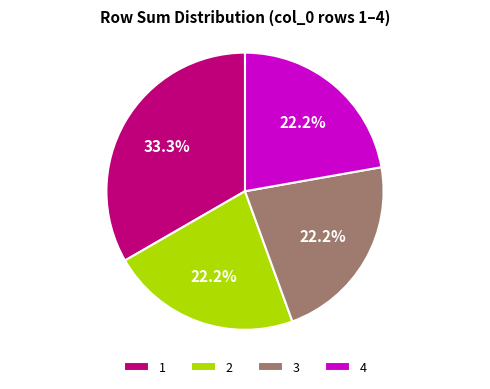

What portion of the pie excludes 1?

66.7%